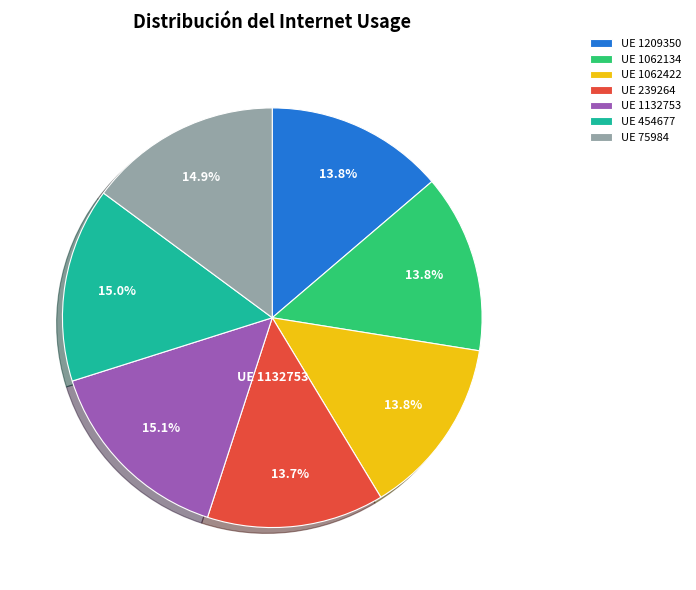

How much of the chart is everything except UE 75984?

85.1%